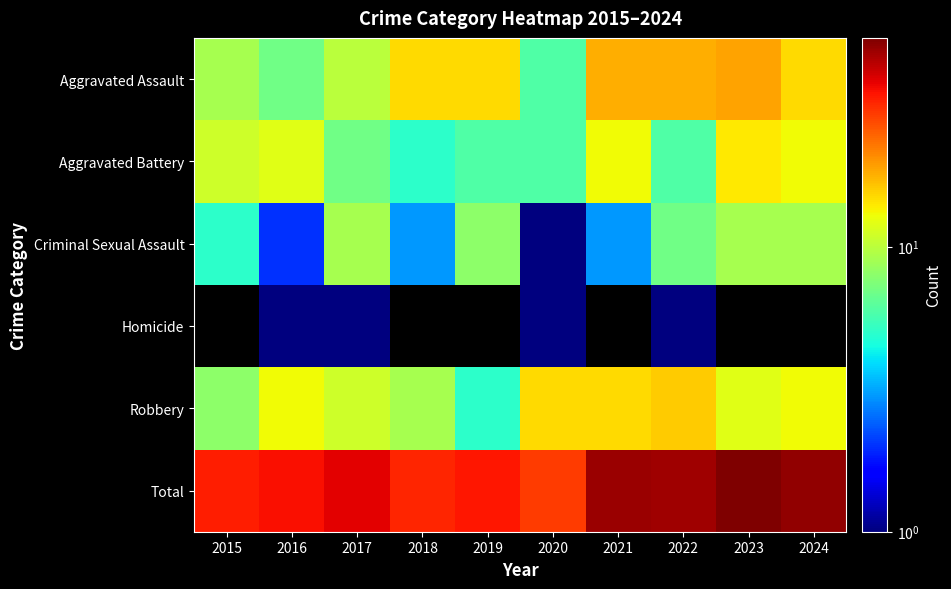

Where is Robbery nearest to the value 10?

2017